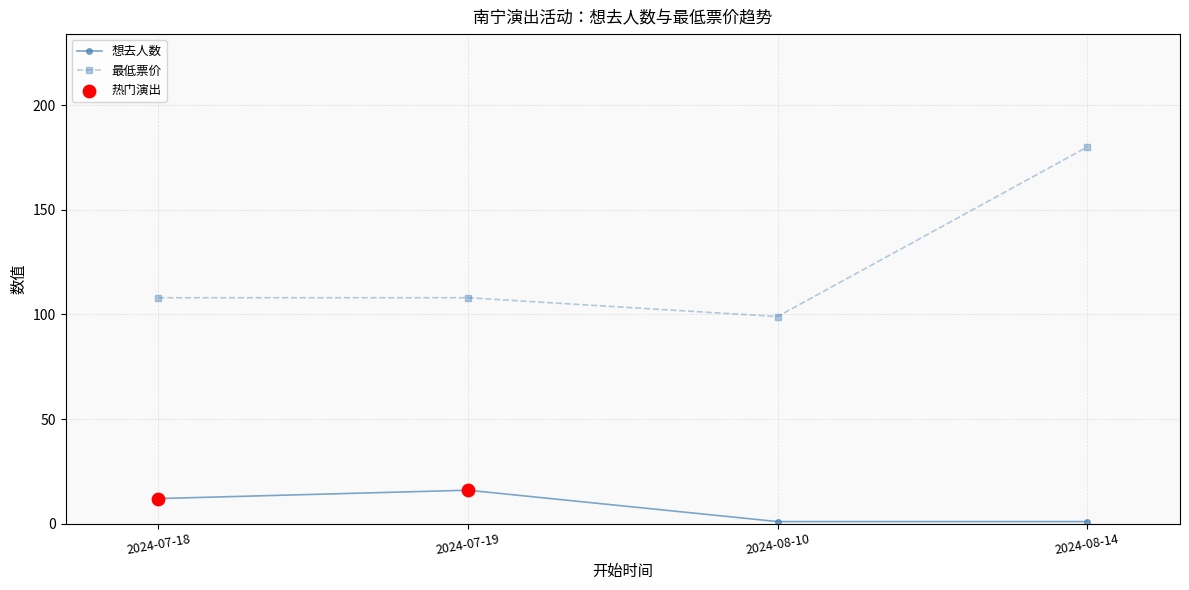

Between 2024-07-18 and 2024-08-14, which series saw the biggest shift?

最低票价